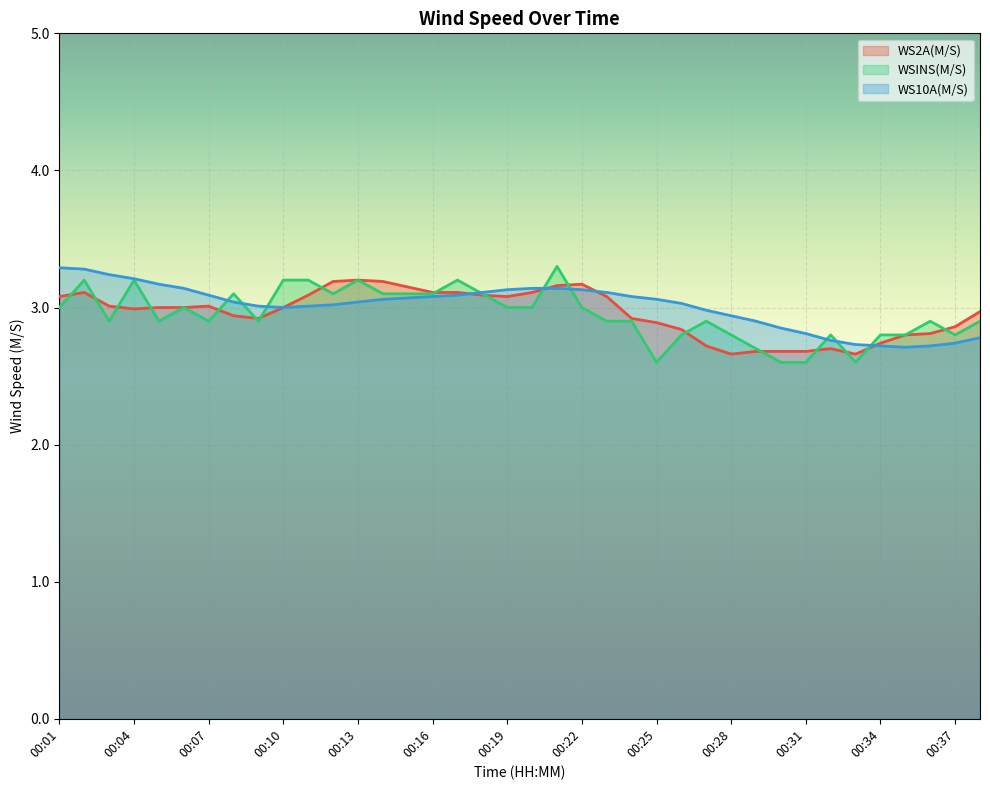

Reading left to right, list all the values displayed in this chart.

WS2A(M/S): 00:01=3.1	00:02=3.1	00:03=3.0	00:04=3.0	00:05=3.0	00:06=3.0	00:07=3.0	00:08=2.9	00:09=2.9	00:10=3.0	00:11=3.1	00:12=3.2	00:13=3.2	00:14=3.2	00:15=3.1	00:16=3.1	00:17=3.1	00:18=3.1	00:19=3.1	00:20=3.1	00:21=3.2	00:22=3.2	00:23=3.1	00:24=2.9	00:25=2.9	00:26=2.8	00:27=2.7	00:28=2.7	00:29=2.7	00:30=2.7	00:31=2.7	00:32=2.7	00:33=2.7	00:34=2.7	00:35=2.8	00:36=2.8	00:37=2.9	00:38=3.0
WSINS(M/S): 00:01=3.0	00:02=3.2	00:03=2.9	00:04=3.2	00:05=2.9	00:06=3.0	00:07=2.9	00:08=3.1	00:09=2.9	00:10=3.2	00:11=3.2	00:12=3.1	00:13=3.2	00:14=3.1	00:15=3.1	00:16=3.1	00:17=3.2	00:18=3.1	00:19=3.0	00:20=3.0	00:21=3.3	00:22=3.0	00:23=2.9	00:24=2.9	00:25=2.6	00:26=2.8	00:27=2.9	00:28=2.8	00:29=2.7	00:30=2.6	00:31=2.6	00:32=2.8	00:33=2.6	00:34=2.8	00:35=2.8	00:36=2.9	00:37=2.8	00:38=2.9
WS10A(M/S): 00:01=3.3	00:02=3.3	00:03=3.2	00:04=3.2	00:05=3.2	00:06=3.1	00:07=3.1	00:08=3.0	00:09=3.0	00:10=3.0	00:11=3.0	00:12=3.0	00:13=3.0	00:14=3.1	00:15=3.1	00:16=3.1	00:17=3.1	00:18=3.1	00:19=3.1	00:20=3.1	00:21=3.1	00:22=3.1	00:23=3.1	00:24=3.1	00:25=3.1	00:26=3.0	00:27=3.0	00:28=2.9	00:29=2.9	00:30=2.9	00:31=2.8	00:32=2.8	00:33=2.7	00:34=2.7	00:35=2.7	00:36=2.7	00:37=2.7	00:38=2.8